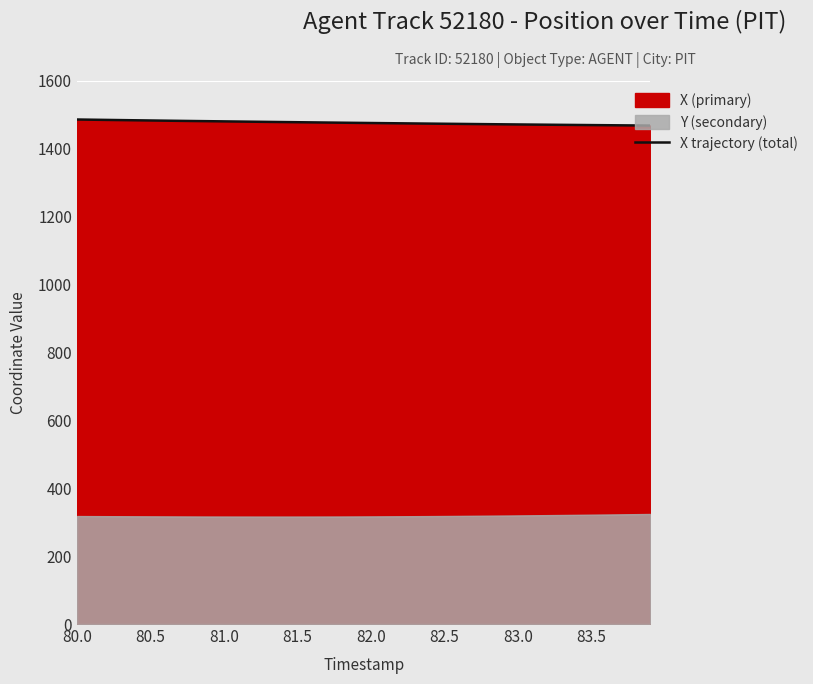

True or false: the data has more than 1 interior local peaks.

False